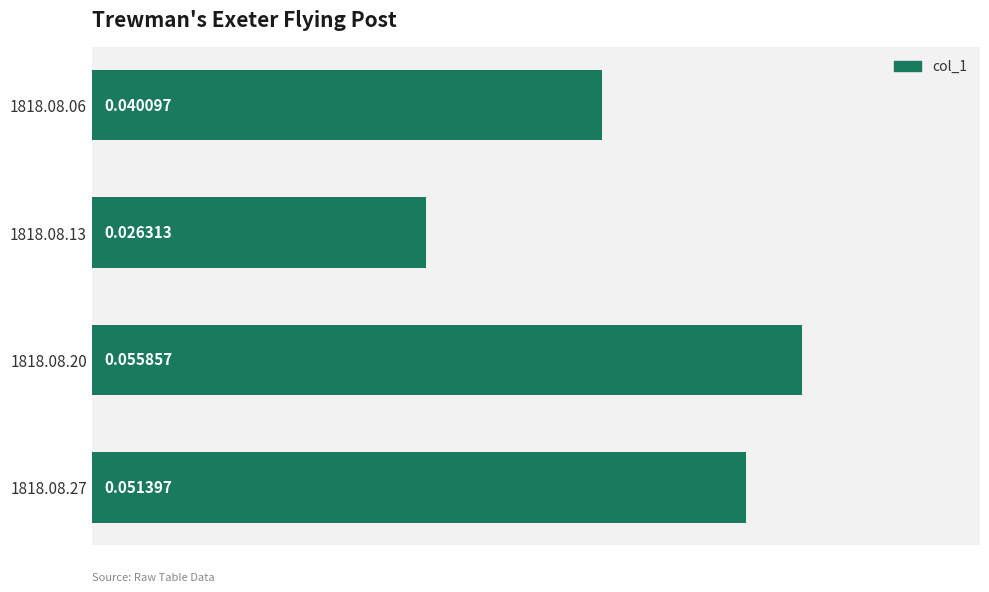

List the labels in order of value, smallest first.

1818.08.13, 1818.08.06, 1818.08.27, 1818.08.20